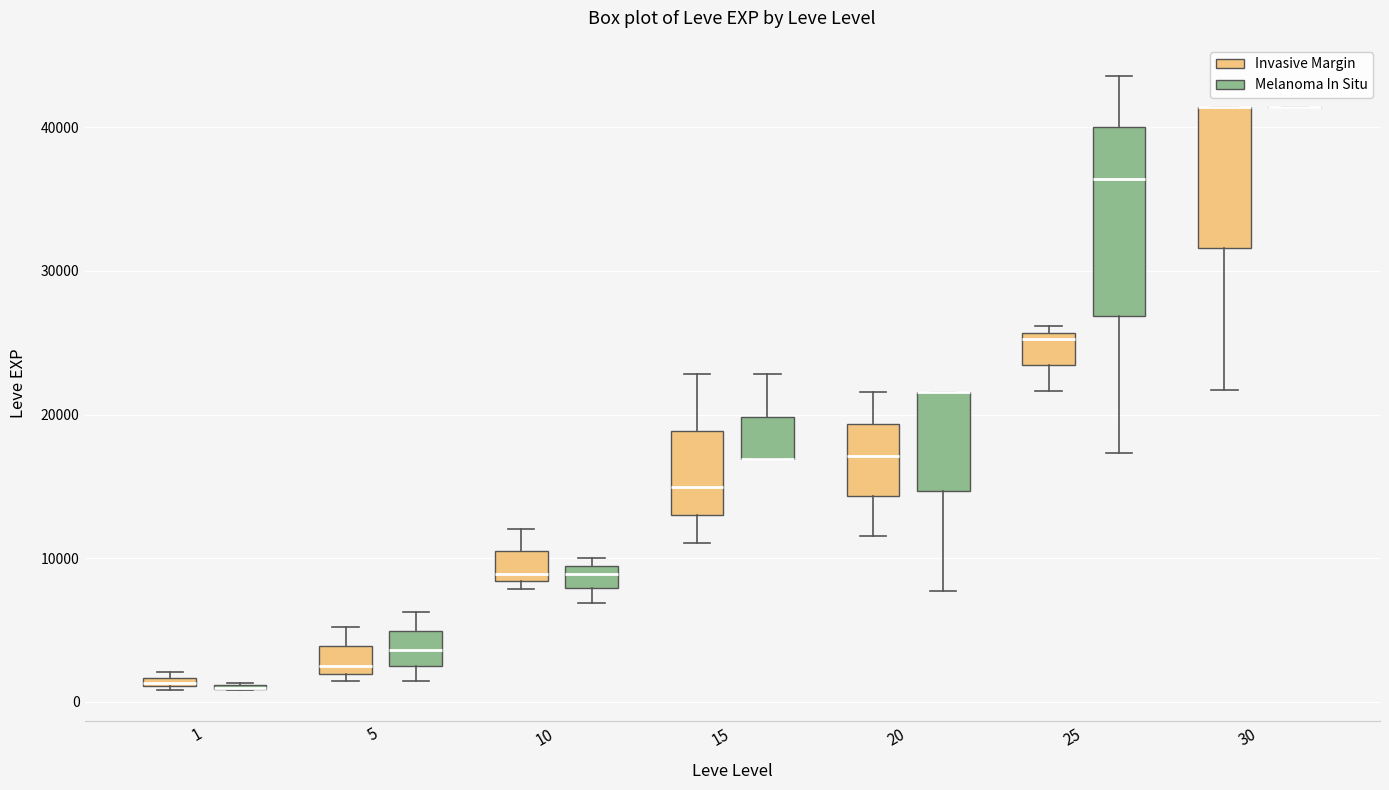

Comparing the boxes themselves (not the whiskers), which one is the tallest?

25 (Melanoma In Situ)